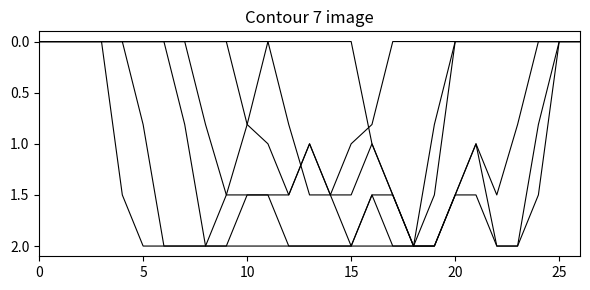

How many lines are shown in the chart?

6